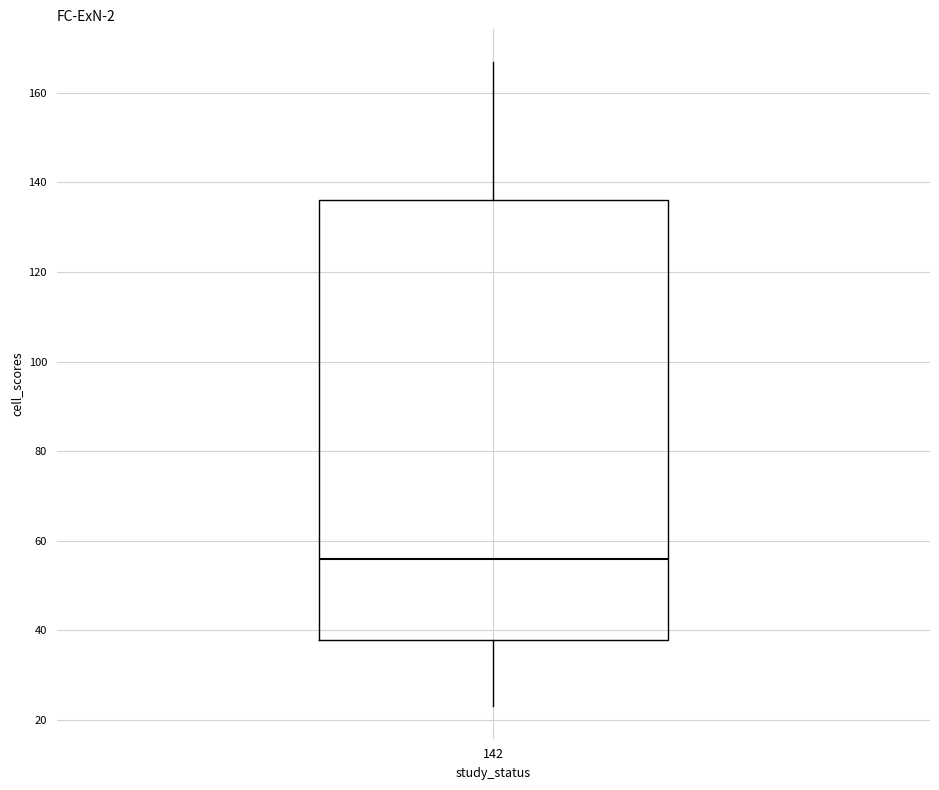

Where does the lower whisker of the box at x = 142 end on the y-axis? The values are not printed on the chart, so give them approximately, as read against the axis.

24